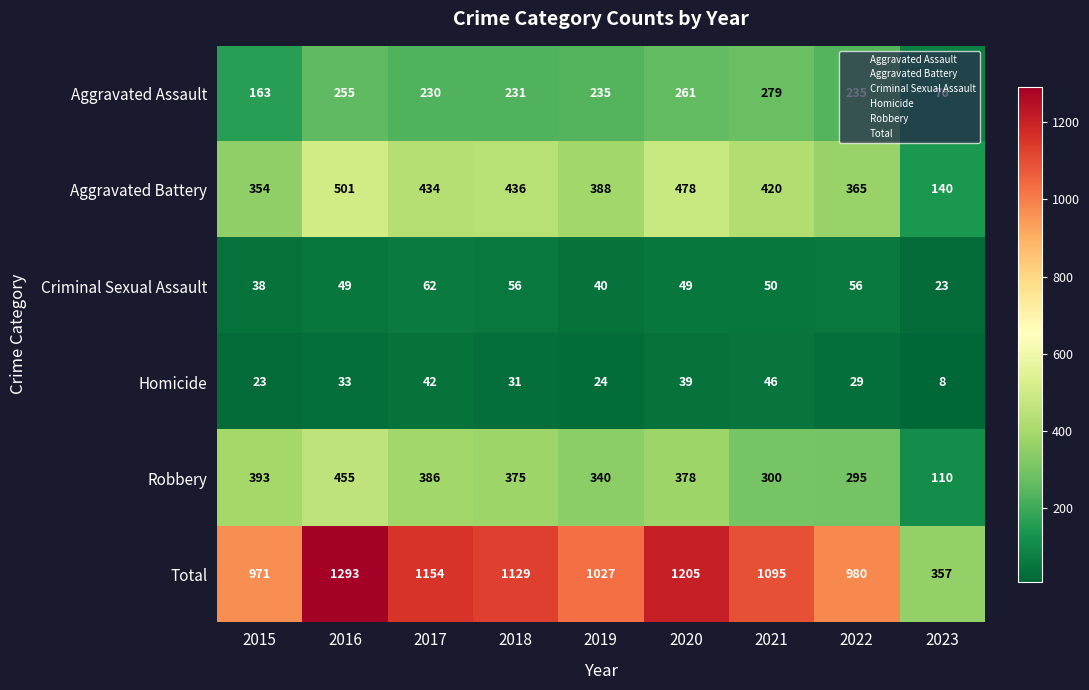

At which category does the chart reach its minimum across all series?

2023